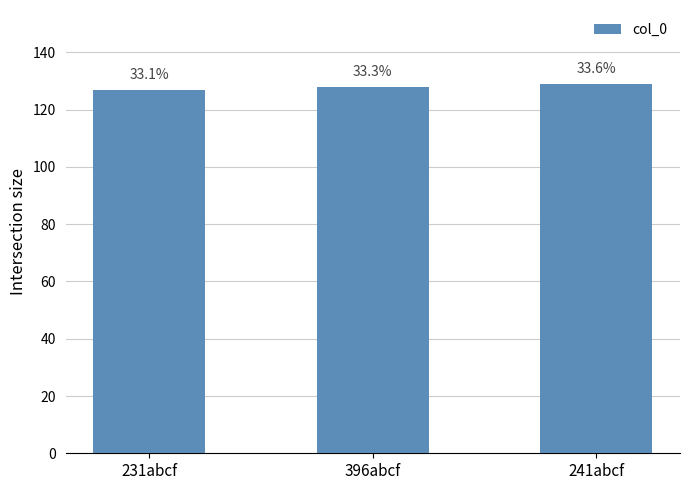

How many bars are there in total?

3